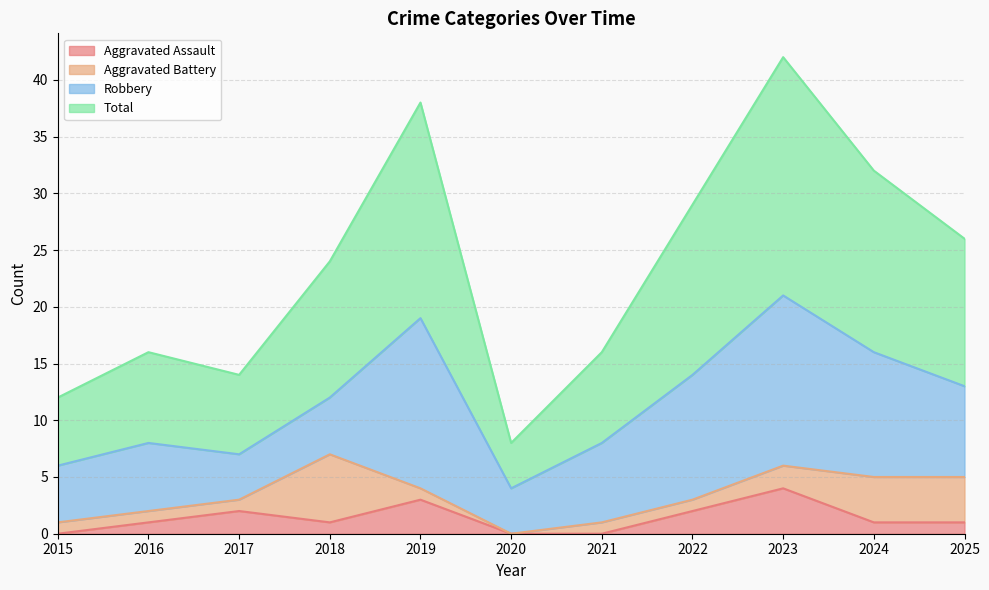

What value does the Aggravated Assault series have at 2024?

1